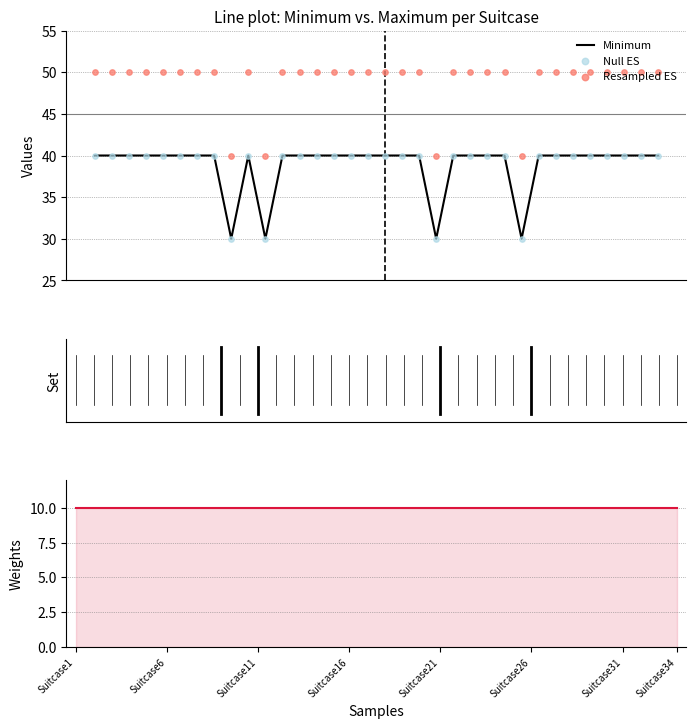

Which series has the largest total across all categories?

Resampled ES